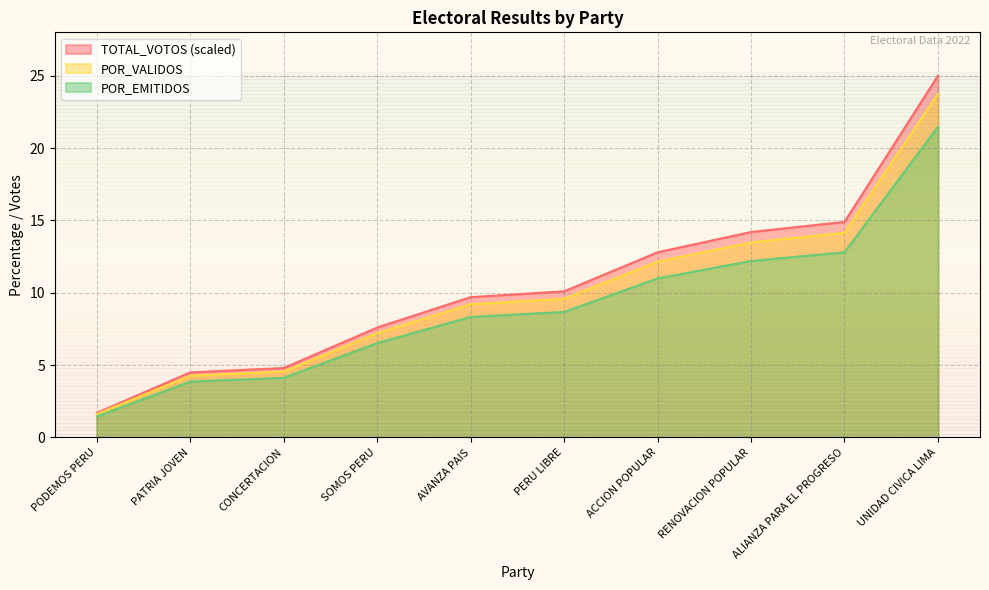

What is the total value across all series at RENOVACION POPULAR?

39.9